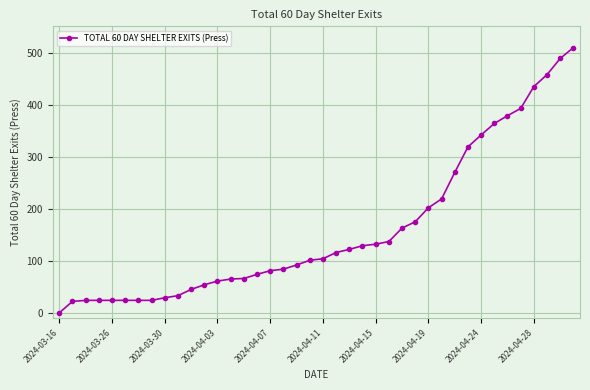

What is the sum of all values?

6409